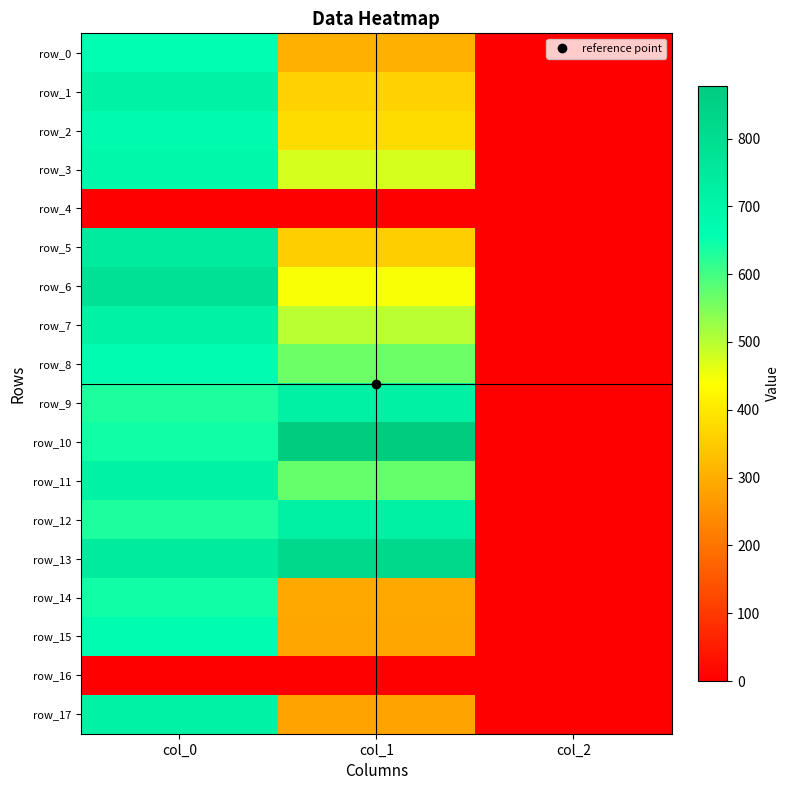

Rank the series at col_0 from highest to lowest value.

row_6, row_5, row_13, row_1, row_7, row_11, row_17, row_3, row_2, row_8, row_15, row_0, row_10, row_14, row_9, row_12, row_4, row_16